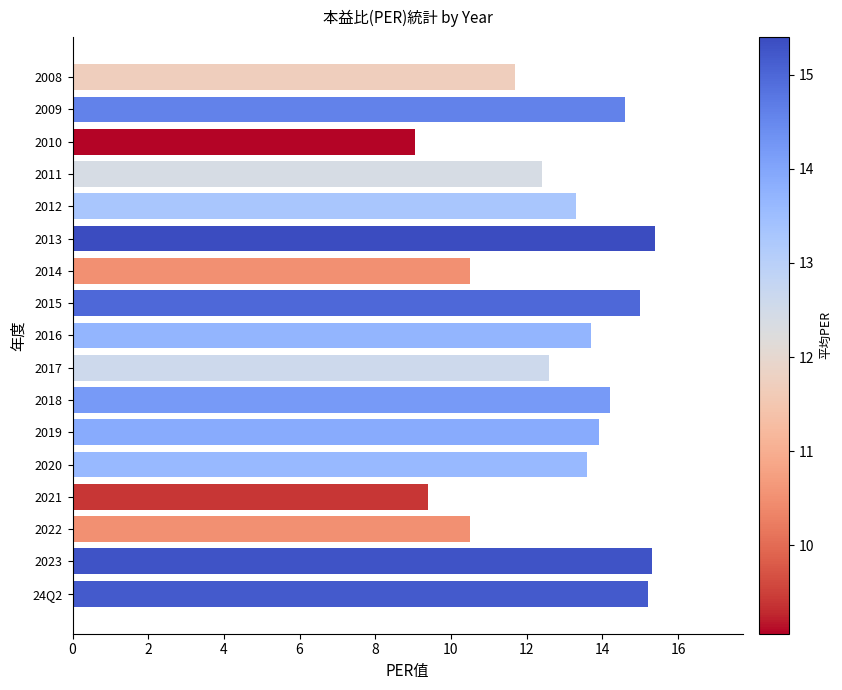

What is the difference between the maximum and minimum values?

6.3